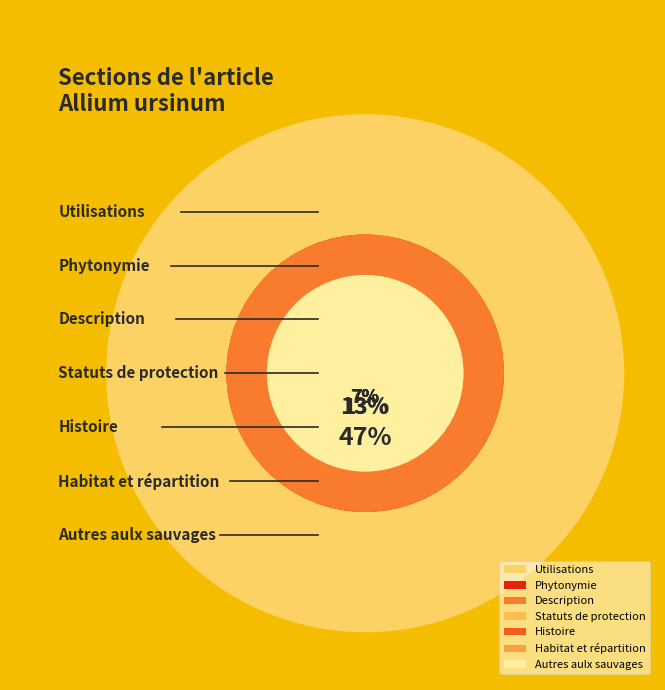

To the nearest percent, what is the average slice percentage?

11%